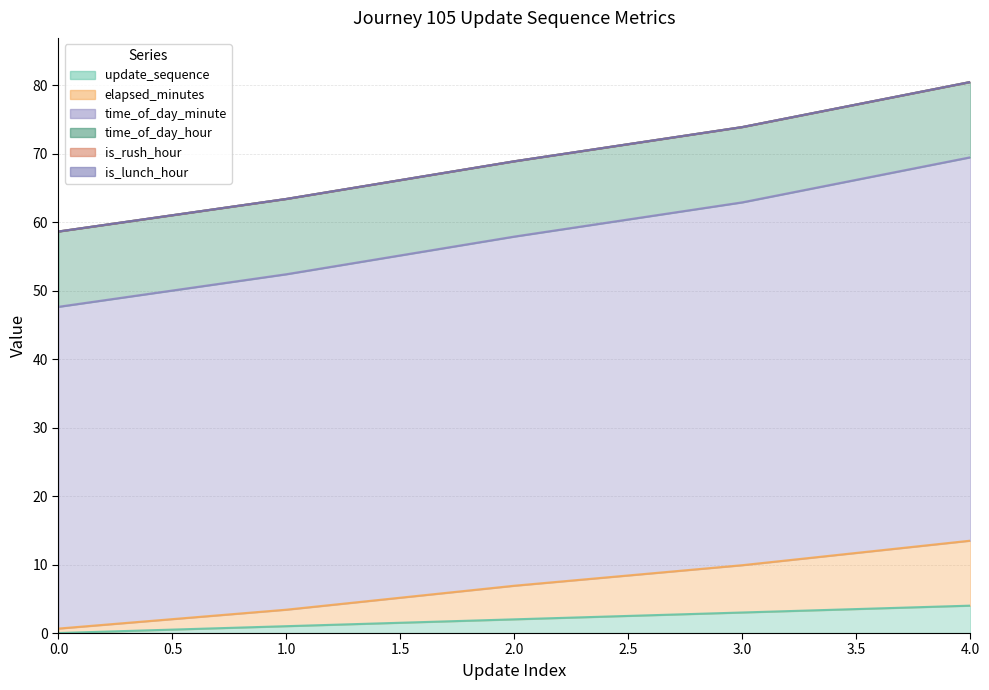

What is the sum of the update_sequence values at 4 and 1?

5.0